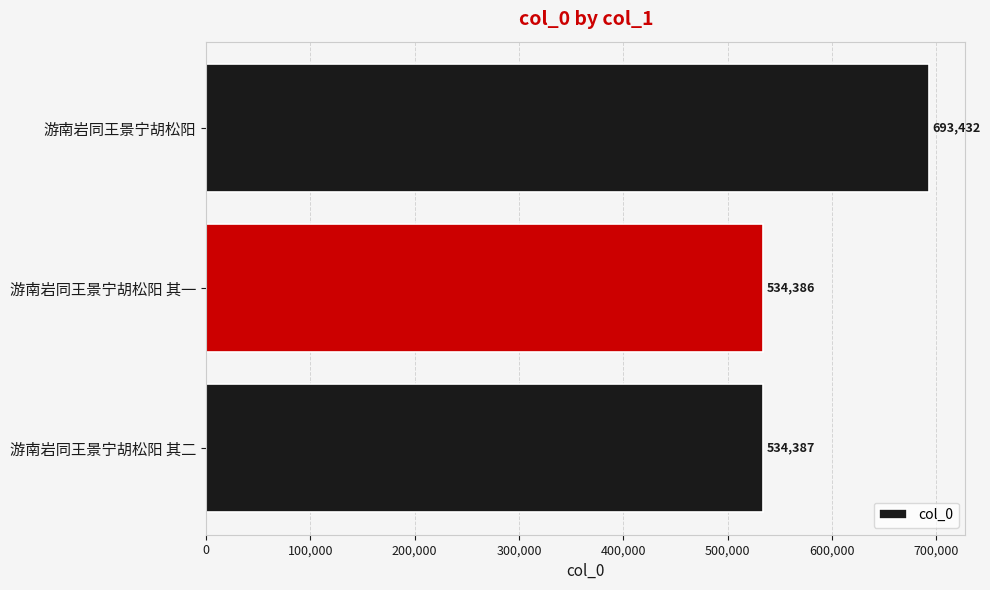

Rank the categories by value from lowest to highest.

游南岩同王景宁胡松阳 其一, 游南岩同王景宁胡松阳 其二, 游南岩同王景宁胡松阳